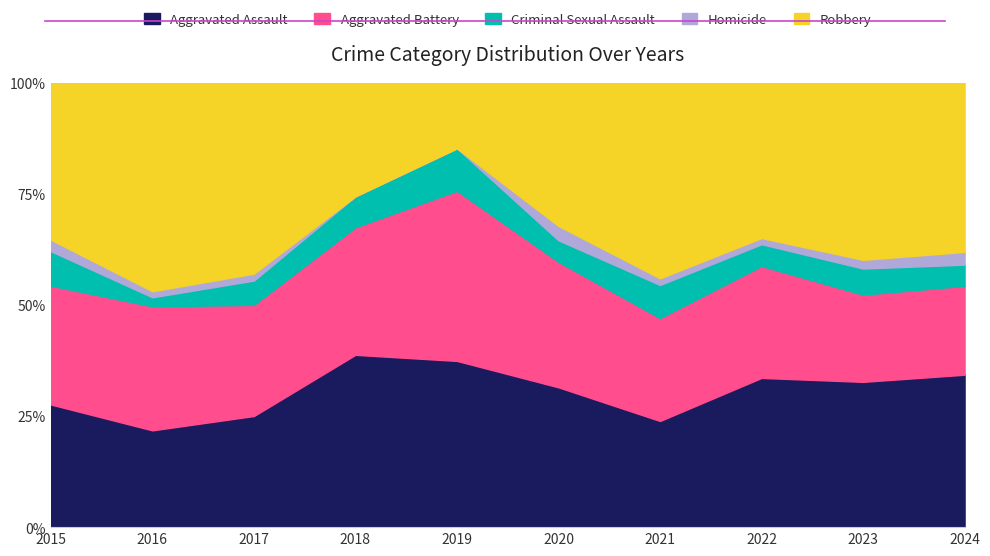

Does the chart display data point markers on the line(s)?

No